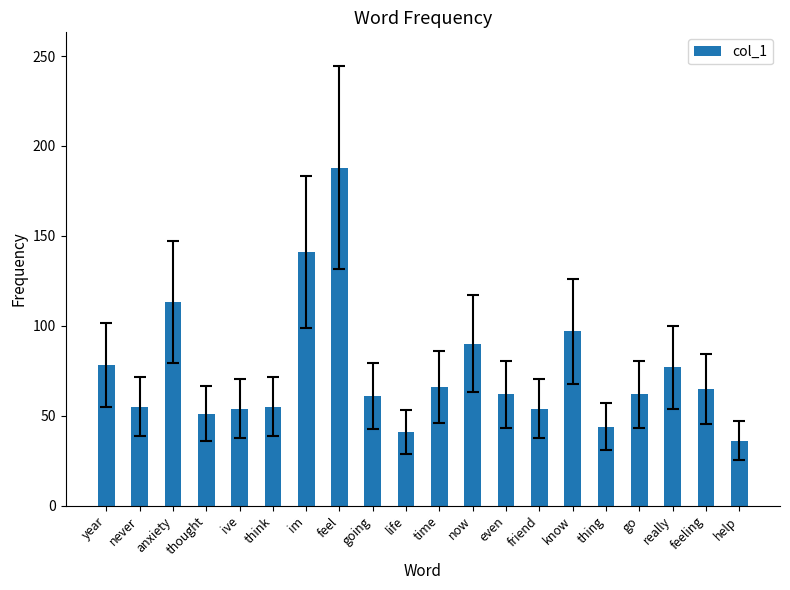

What is the minimum value shown in the chart?

36